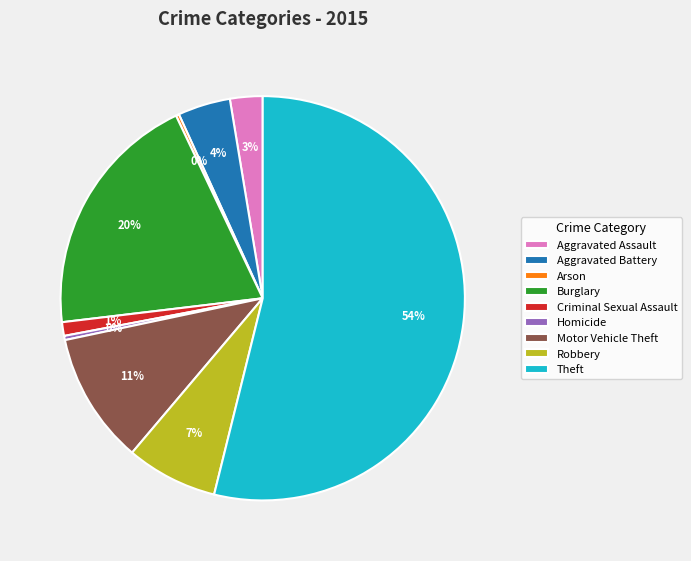

Is the sum of Burglary and Homicide greater than half?

No